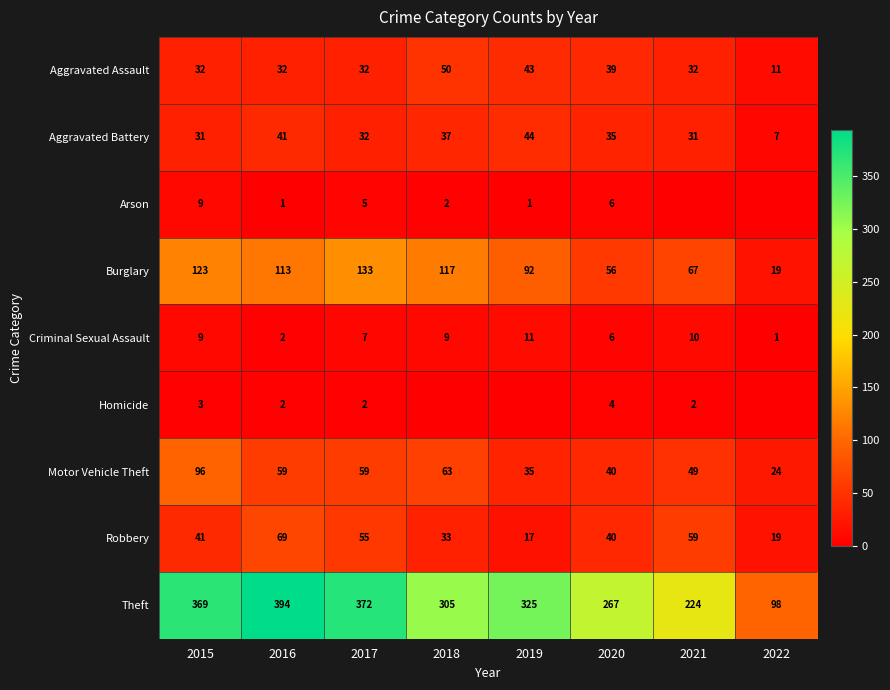

What is the difference between the highest and lowest values at 2021?

224